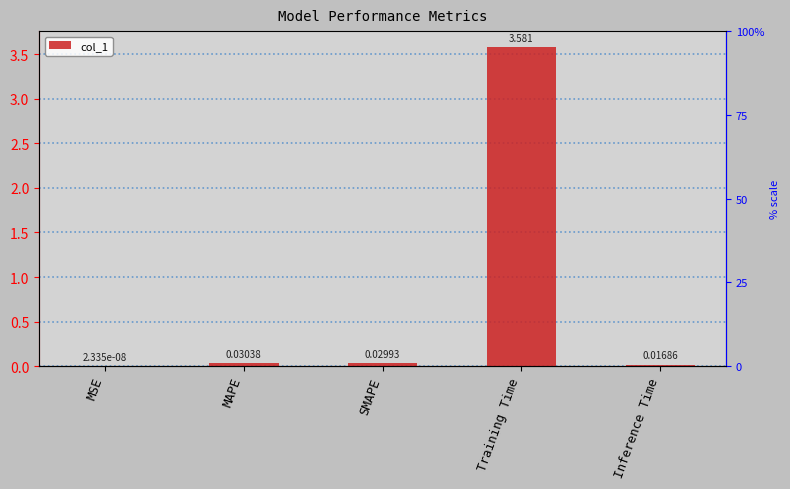

What is the average value?

0.7